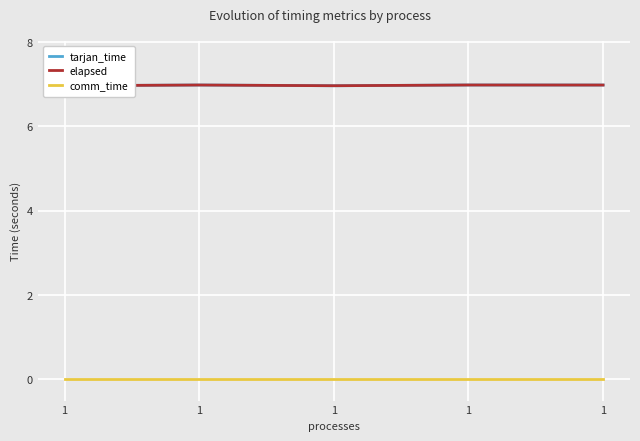

At which category does tarjan_time reach its first local peak?

1